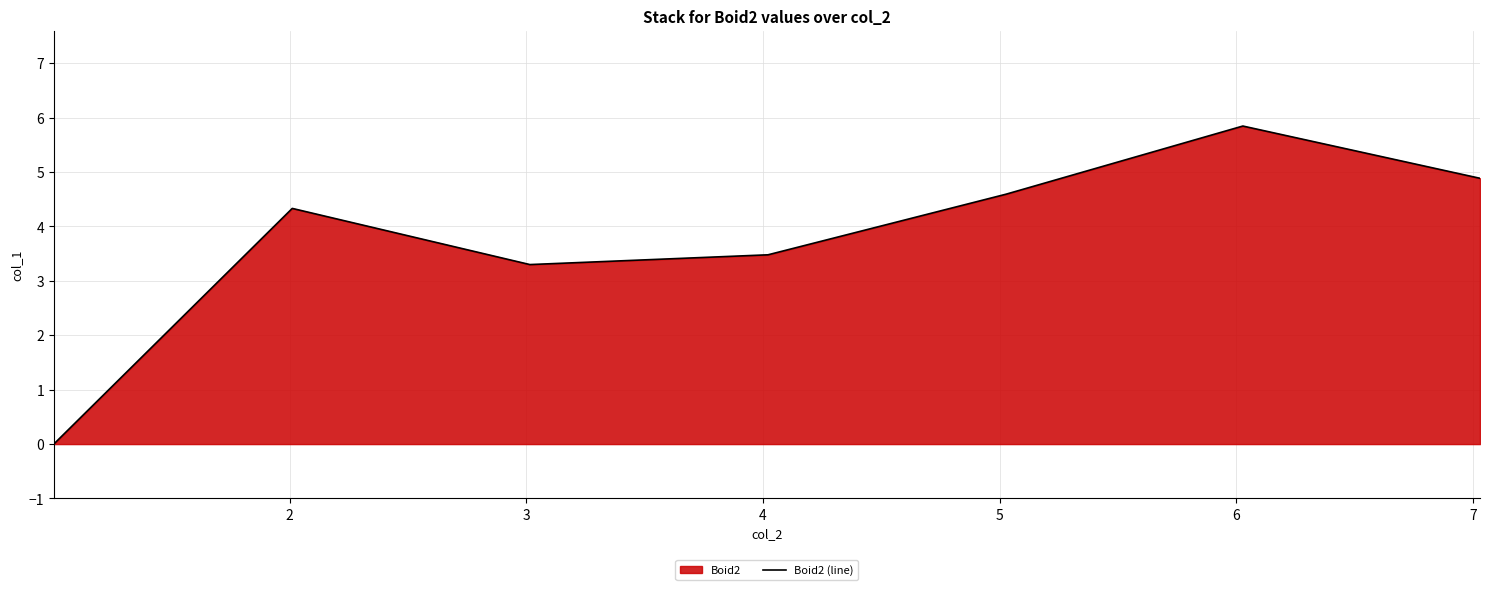

Count the number of categories in the chart.

7